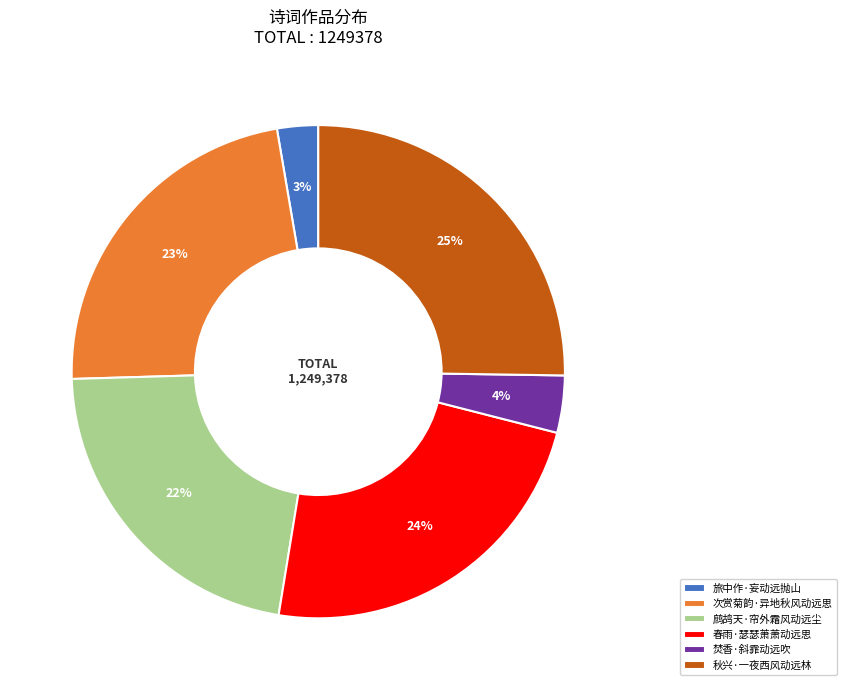

To the nearest percent, what is the difference between the 春雨·瑟瑟萧萧动远思 and 次赏菊韵·异地秋风动远思 slice percentages?

1%